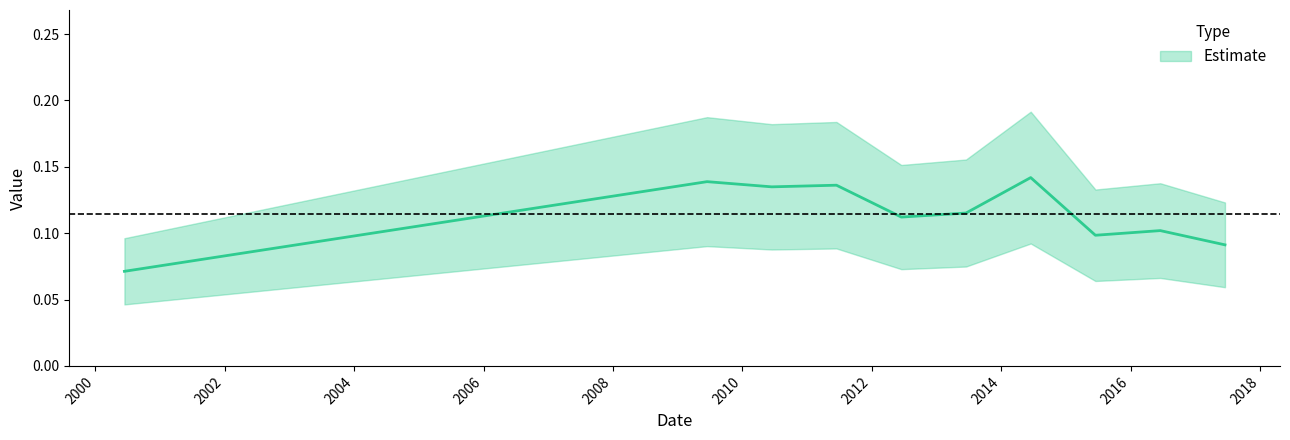

The value at 2011-06-15 is 0.1. True or false?

False